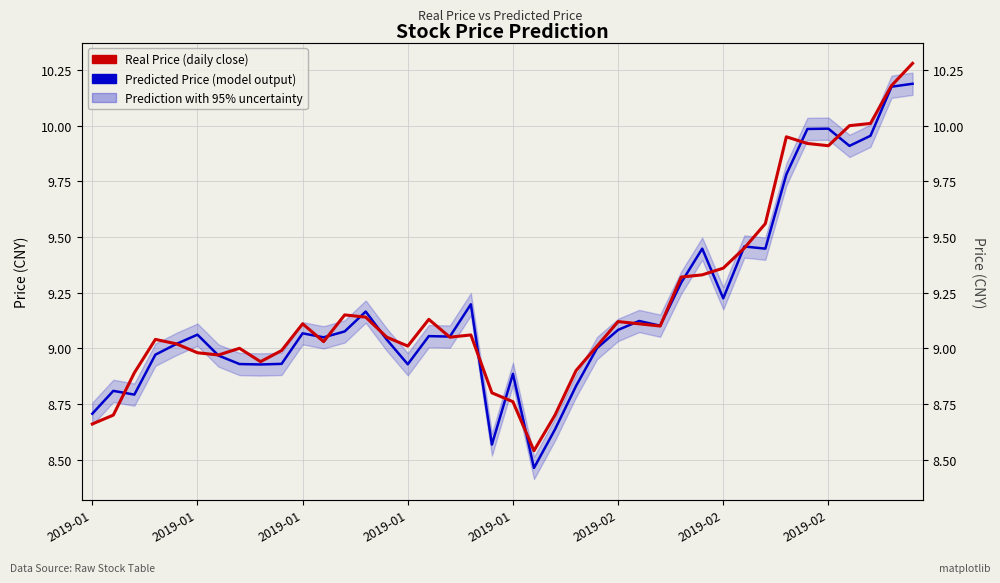

What is the difference between the maximum and minimum values in the Real Price (daily close) series?

1.7